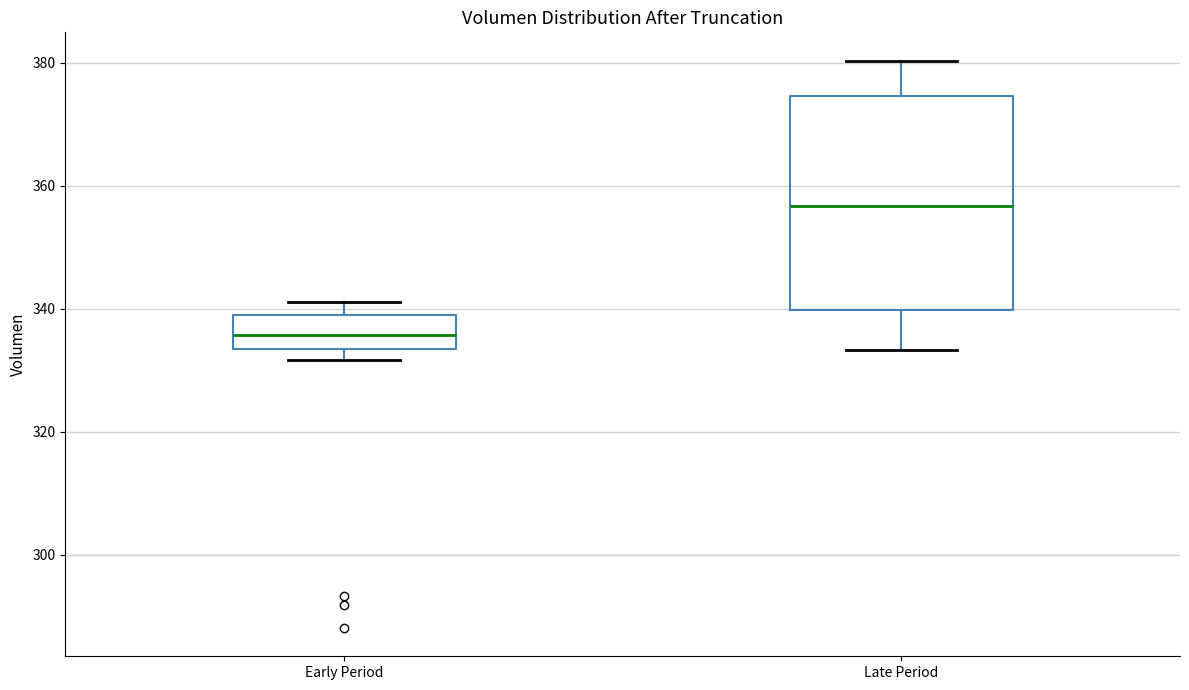

Which box's median line is the lowest?

Early Period